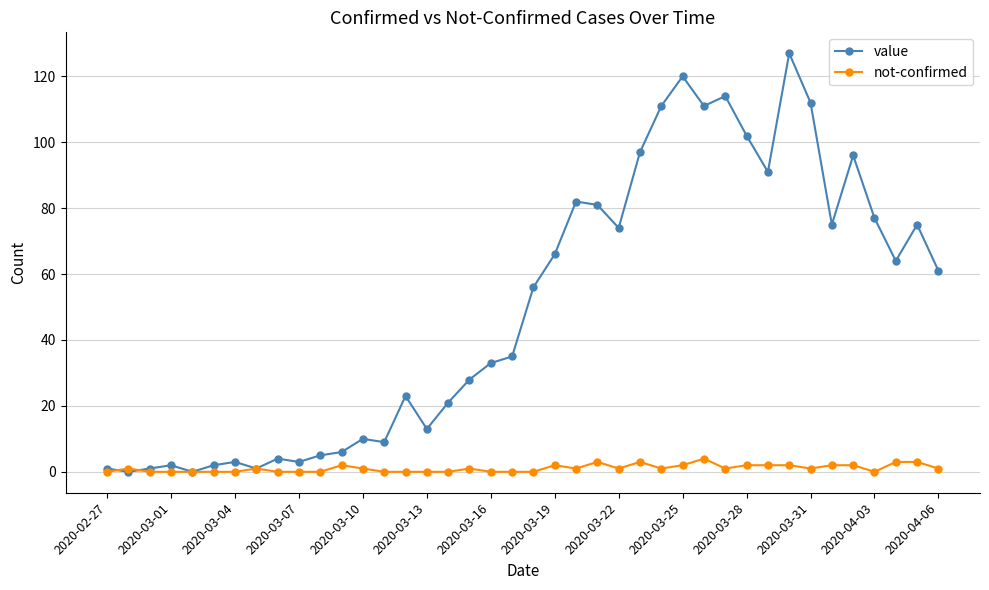

Which series has the largest range (max minus min)?

value